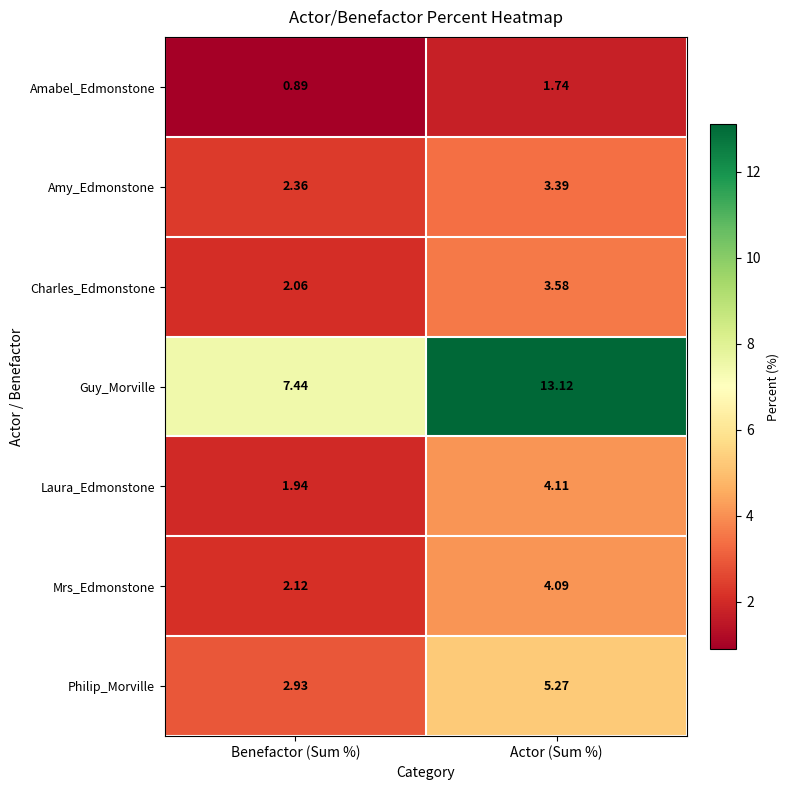

Which series has the widest spread of values?

Guy_Morville